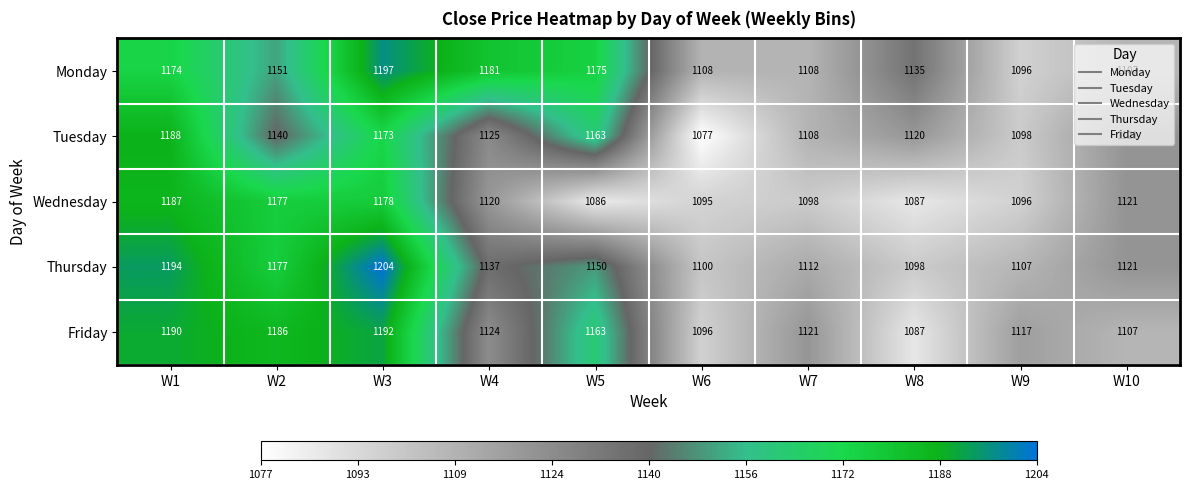

Which series has the largest total across all categories?

Monday